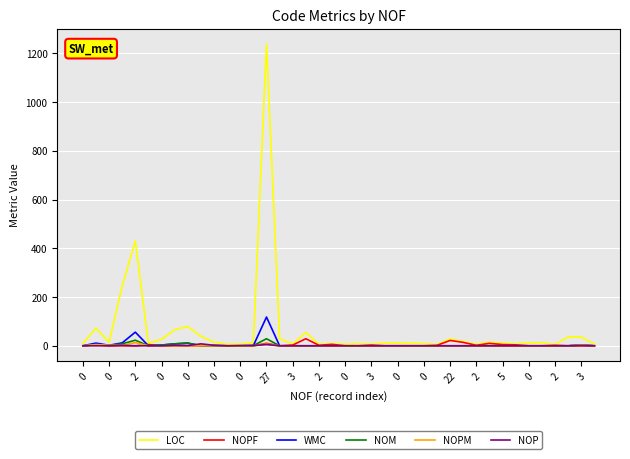

Which series has the largest range (max minus min)?

LOC